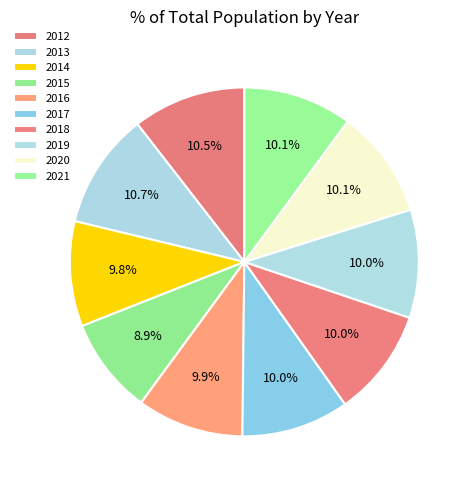

How much of the chart is everything except 2013?

89.3%